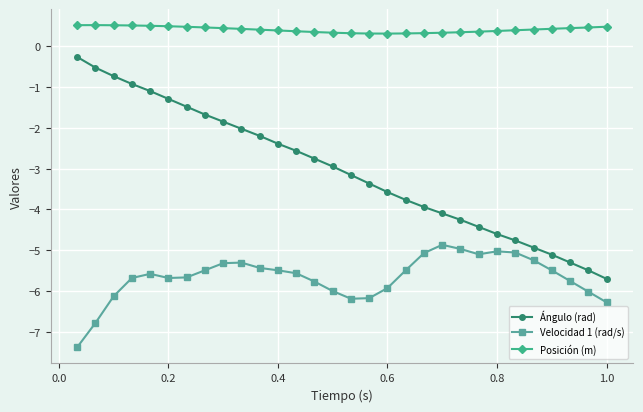

What is the greatest value displayed?

0.5